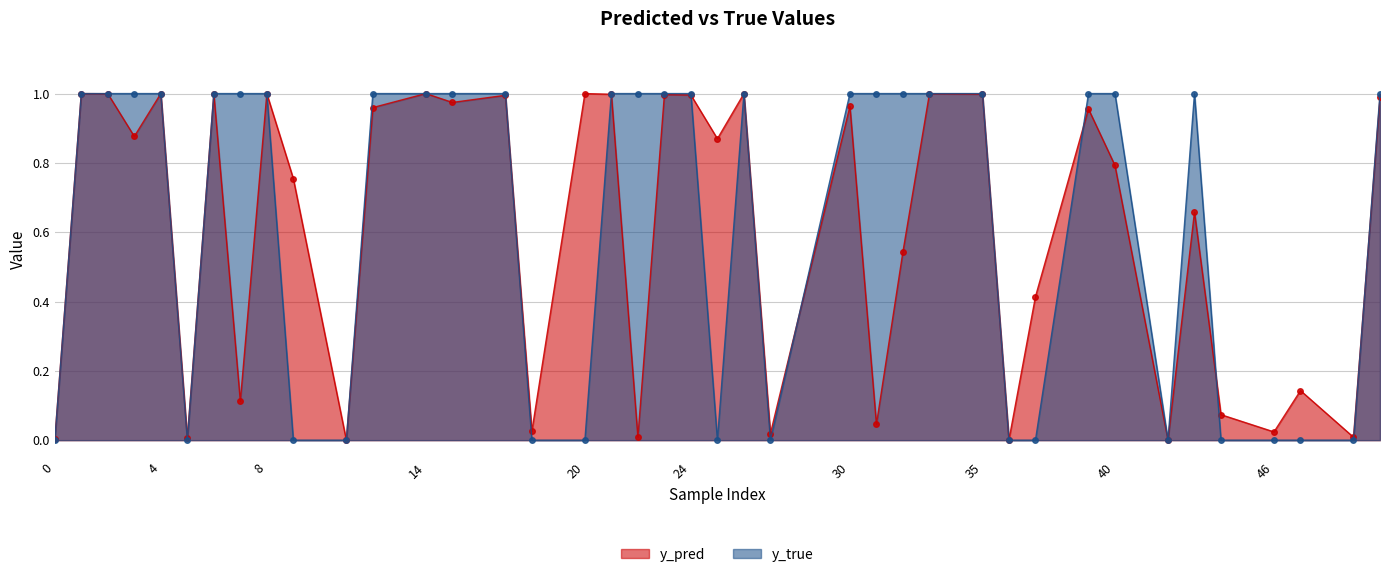

Is it true that y_true equals 0.0 at 27?

True